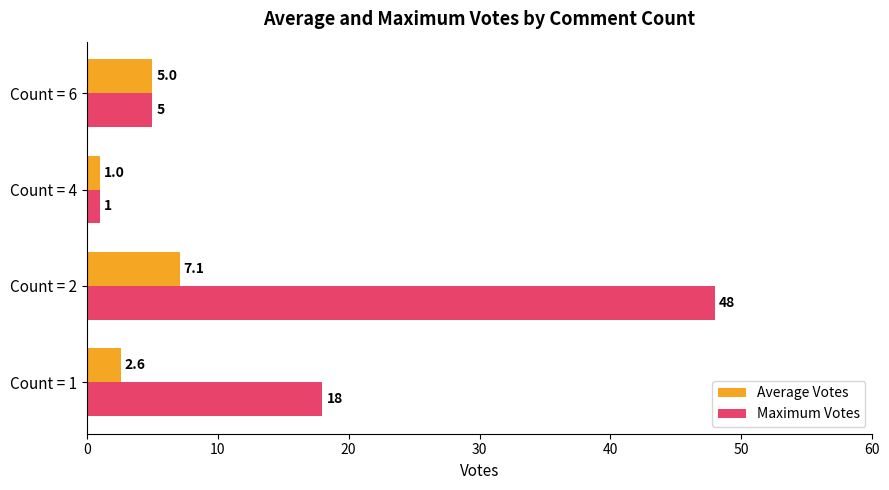

Is it true that Maximum Votes equals 18.0 at Count = 1?

True